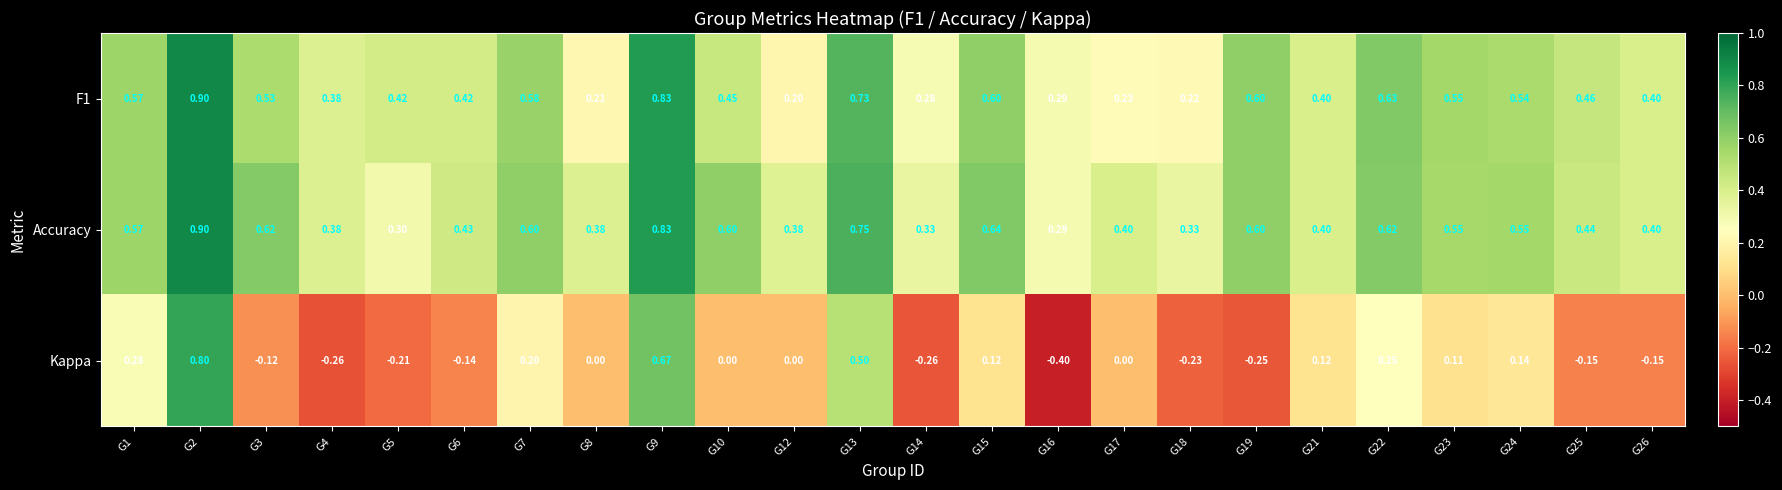

Which series has the largest range (max minus min)?

Kappa